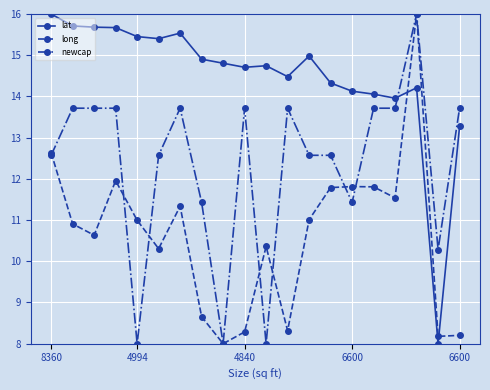

What is the difference between the maximum and minimum values in the long series?

8.0